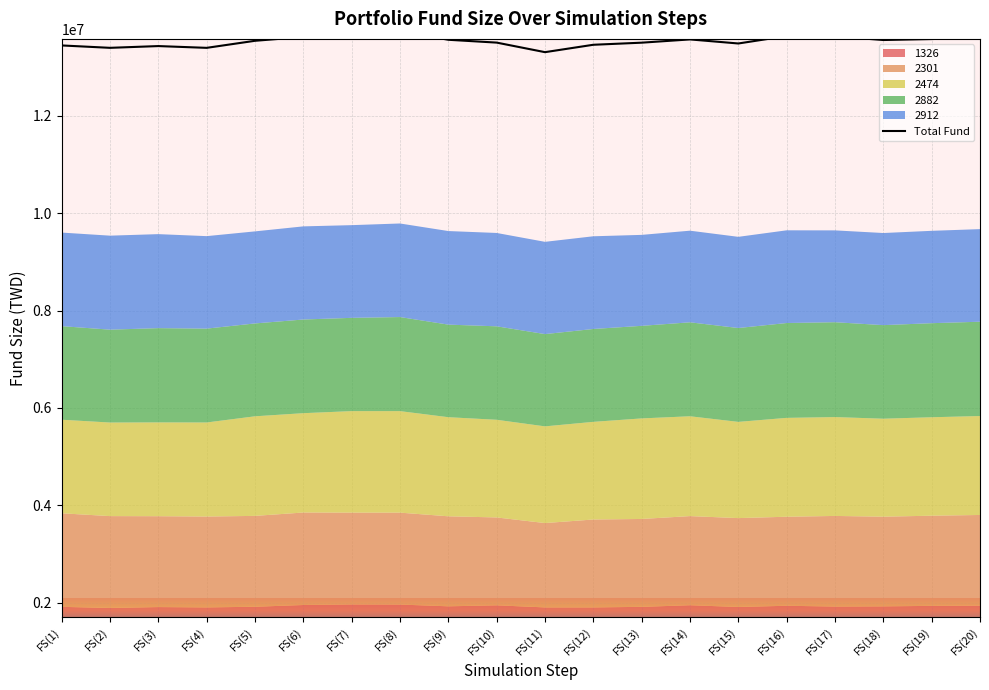

Rank the categories by value from lowest to highest.

FS(11), FS(4), FS(2), FS(3), FS(1), FS(12), FS(15), FS(13), FS(10), FS(5), FS(18), FS(9), FS(14), FS(19), FS(20), FS(6), FS(17), FS(16), FS(7), FS(8)